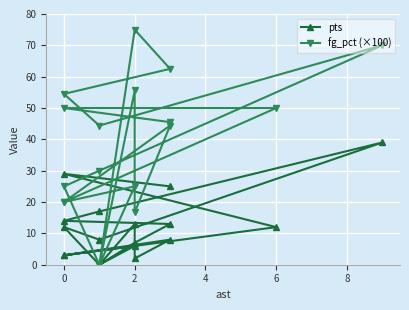

Does the chart display data point markers on the line(s)?

Yes